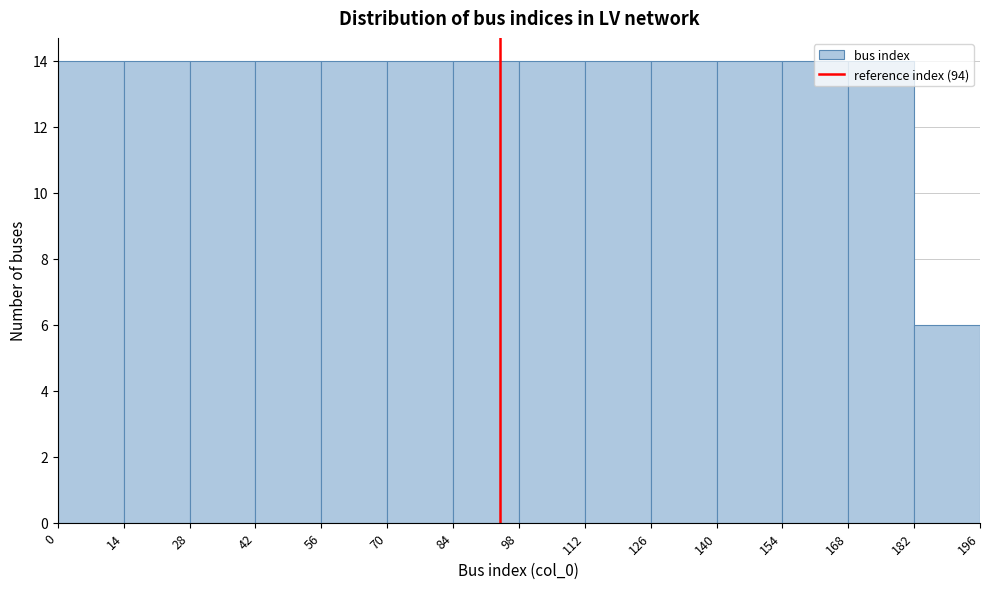

Reading left to right, list every bar in this chart as the range it spans on the x-axis followed by its height. The values are not printed on the chart, so give them approximately, as read against the axis.

0 to 14: 14
14 to 28: 14
28 to 42: 14
42 to 56: 14
56 to 70: 14
70 to 84: 14
84 to 98: 14
98 to 112: 14
112 to 126: 14
126 to 140: 14
140 to 154: 14
154 to 168: 14
168 to 182: 14
182 to 196: 6